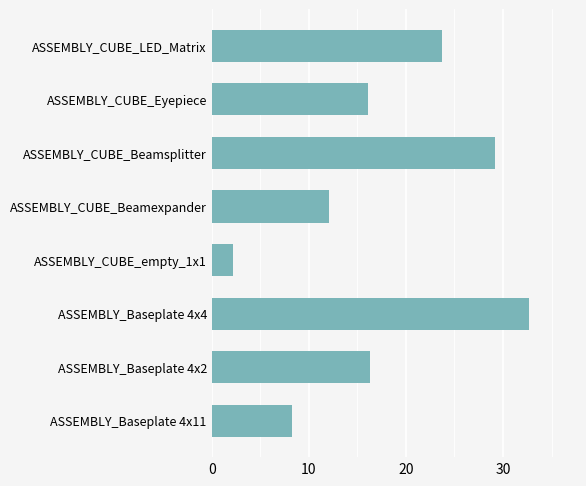

At which category does the chart reach its minimum across all series?

ASSEMBLY_CUBE_empty_1x1